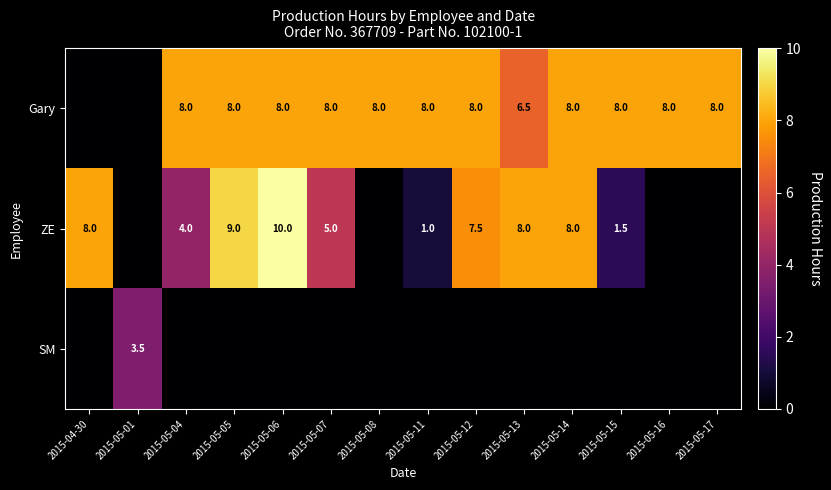

At how many categories does at least one series exceed 7?

13